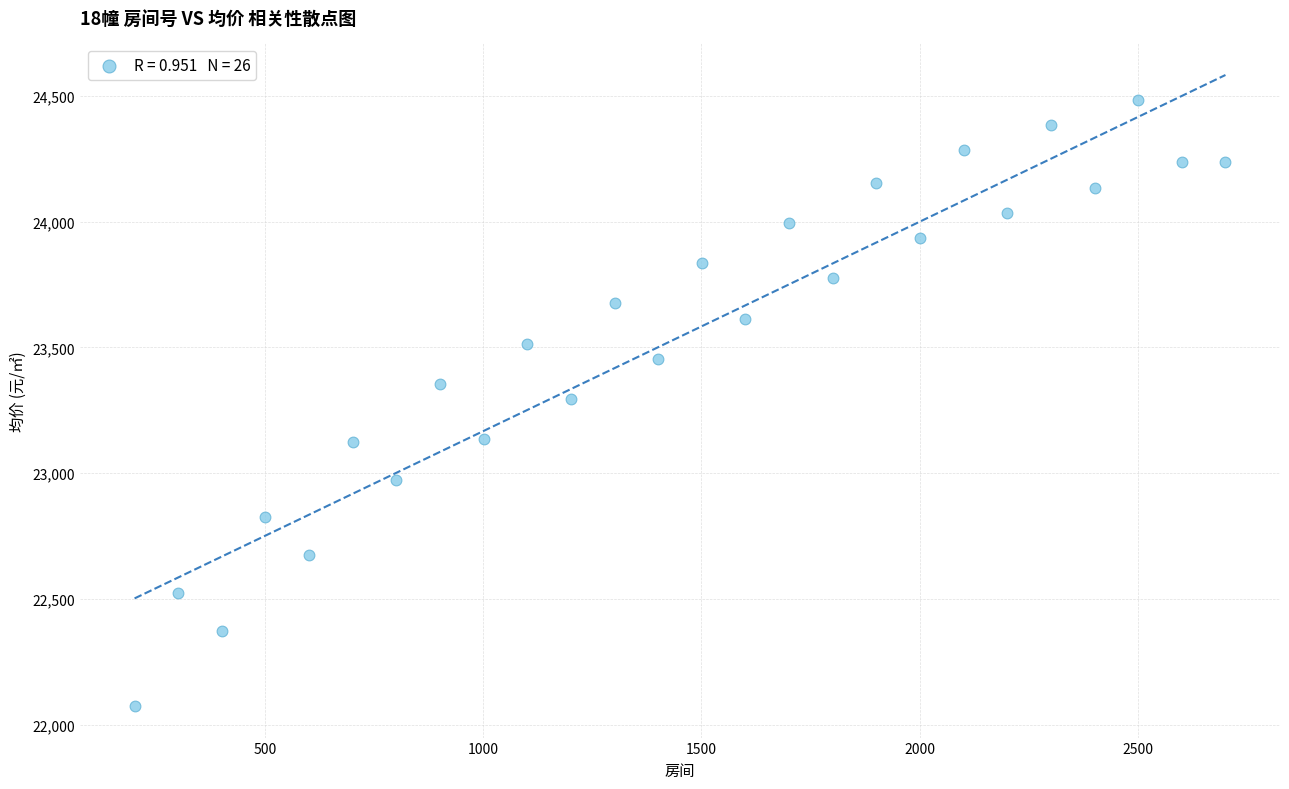

What is the range of X values (max minus min)?

2500